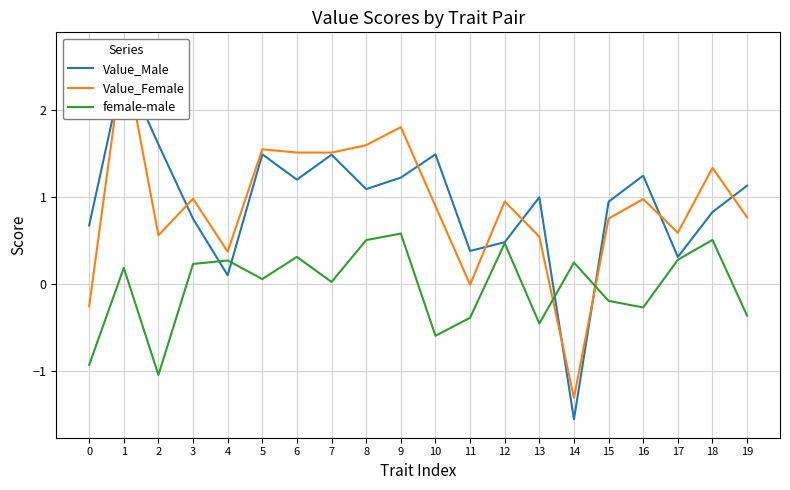

True or false: Value_Male has a value of 0.5 at 12.

True